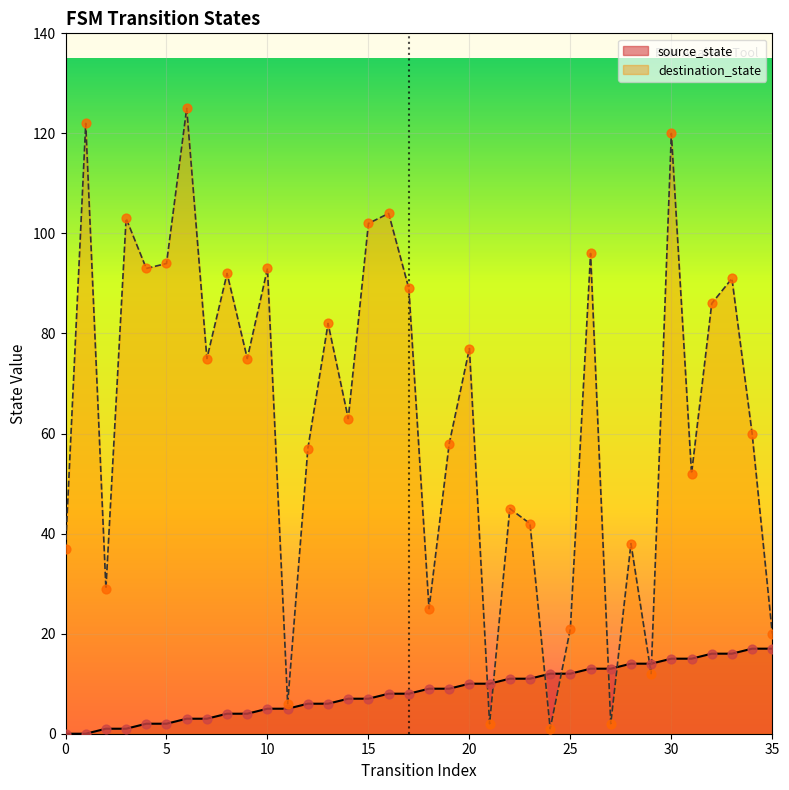

Which series has the widest spread of Y values?

destination_state